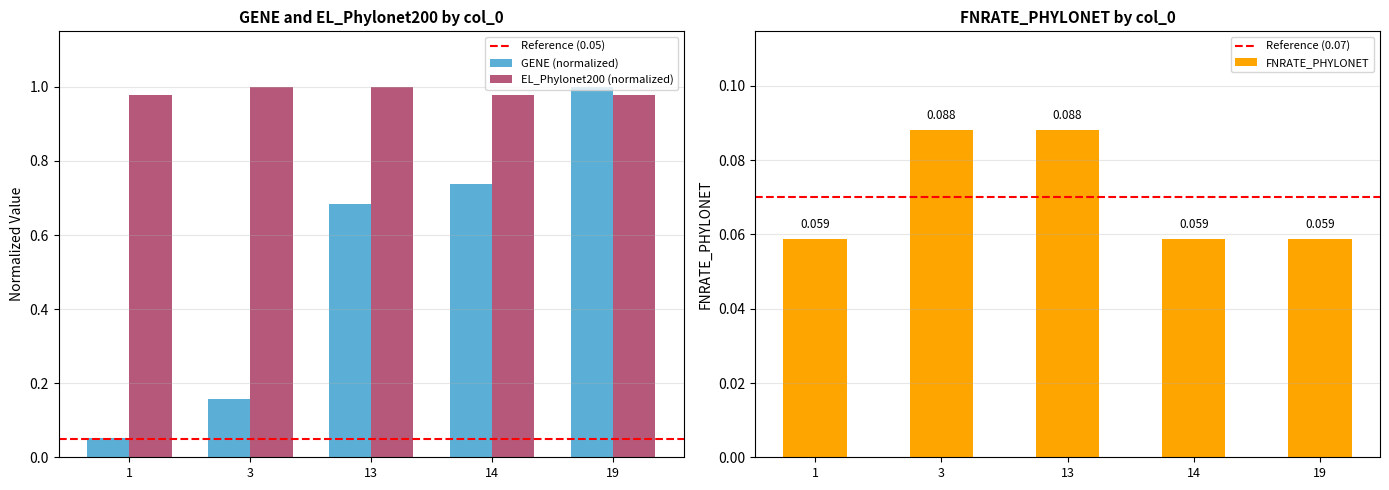

Which series has the widest spread of values?

GENE